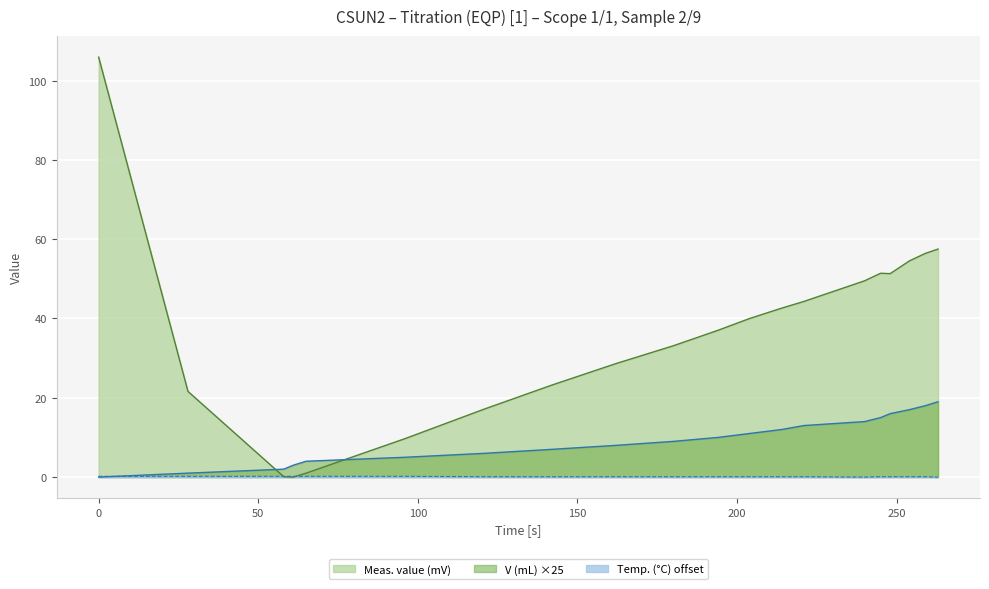

Is the value of Temp. (C) at 254 greater than the value of Meas. value (mV) at 214?

No